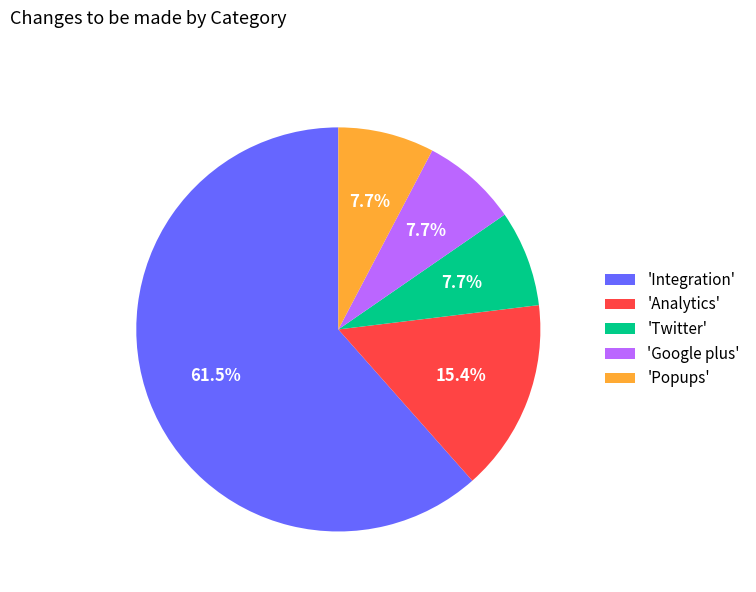

Which has a higher value, 'Analytics' or 'Integration'?

'Integration'